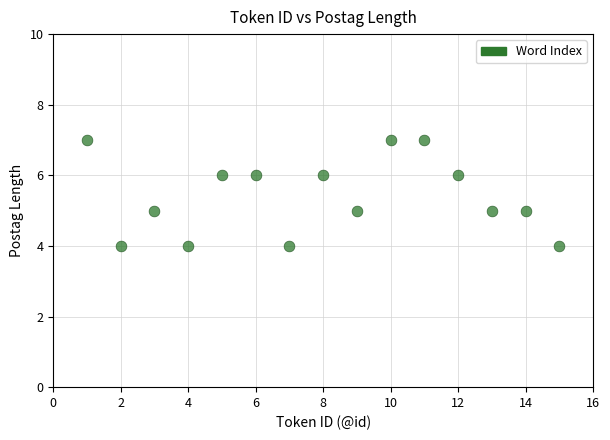

What is the range of Y values (max minus min)?

3